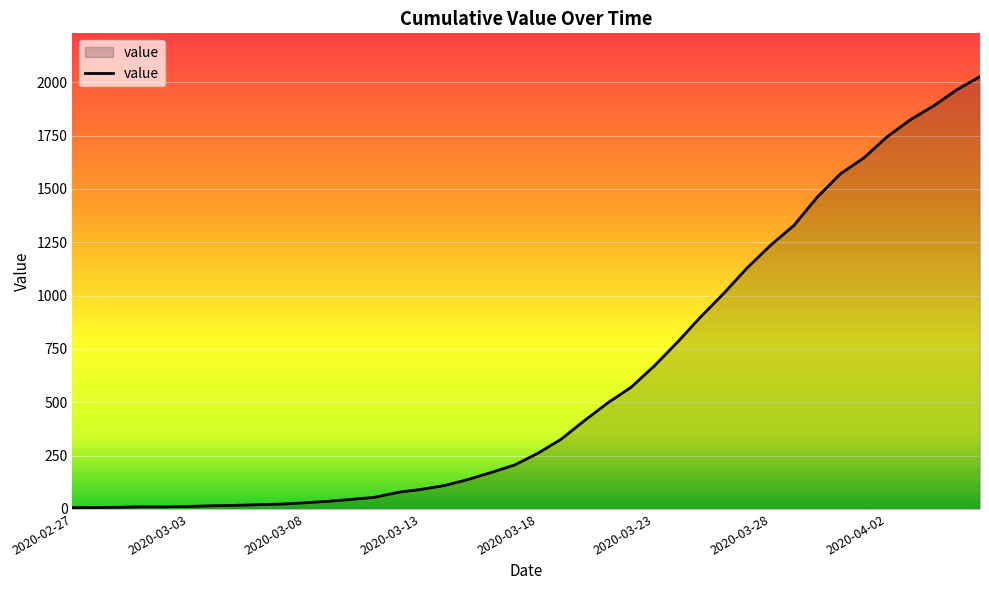

What is the difference between the maximum and minimum values?

2021